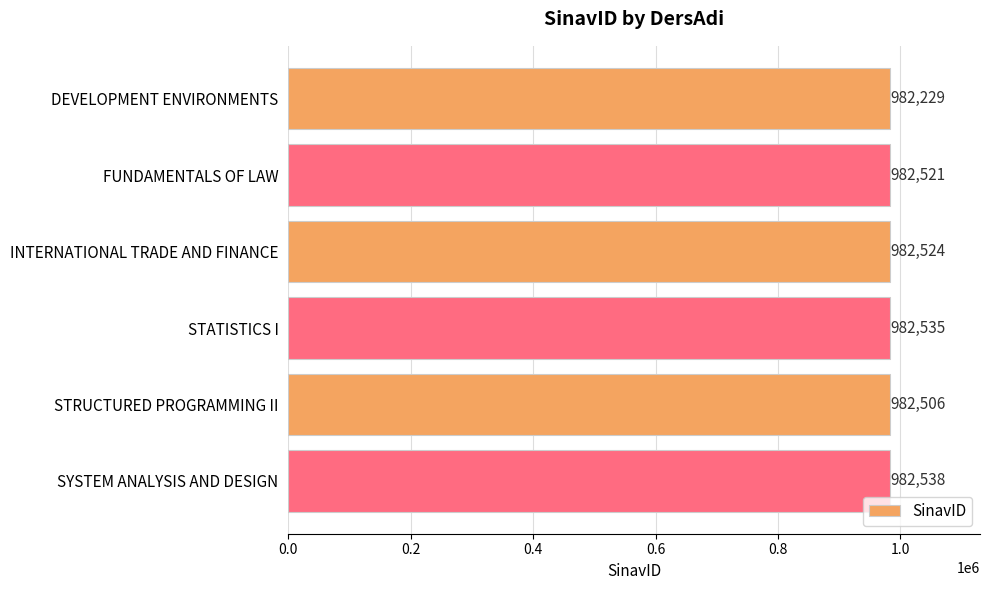

Reading top to bottom, transcribe all the data shown in this chart.

DEVELOPMENT ENVIRONMENTS=982229	FUNDAMENTALS OF LAW=982521	INTERNATIONAL TRADE AND FINANCE=982524	STATISTICS I=982535	STRUCTURED PROGRAMMING II=982506	SYSTEM ANALYSIS AND DESIGN=982538